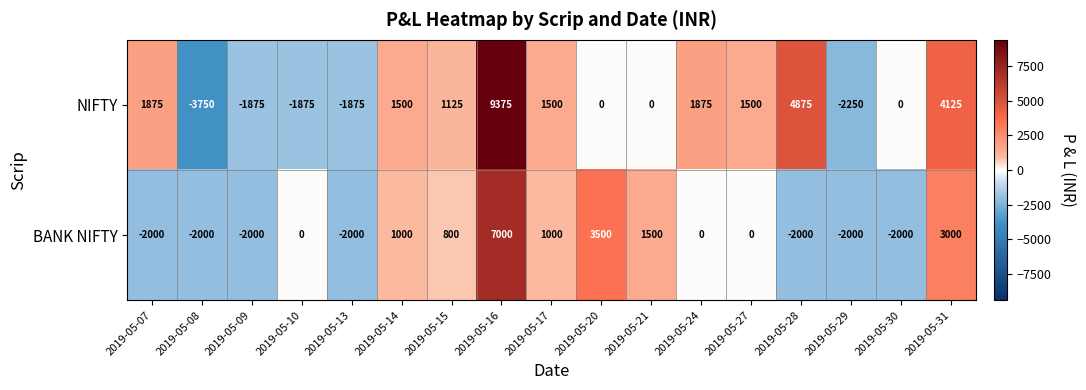

What is the lowest value of the BANK NIFTY series?

-2000